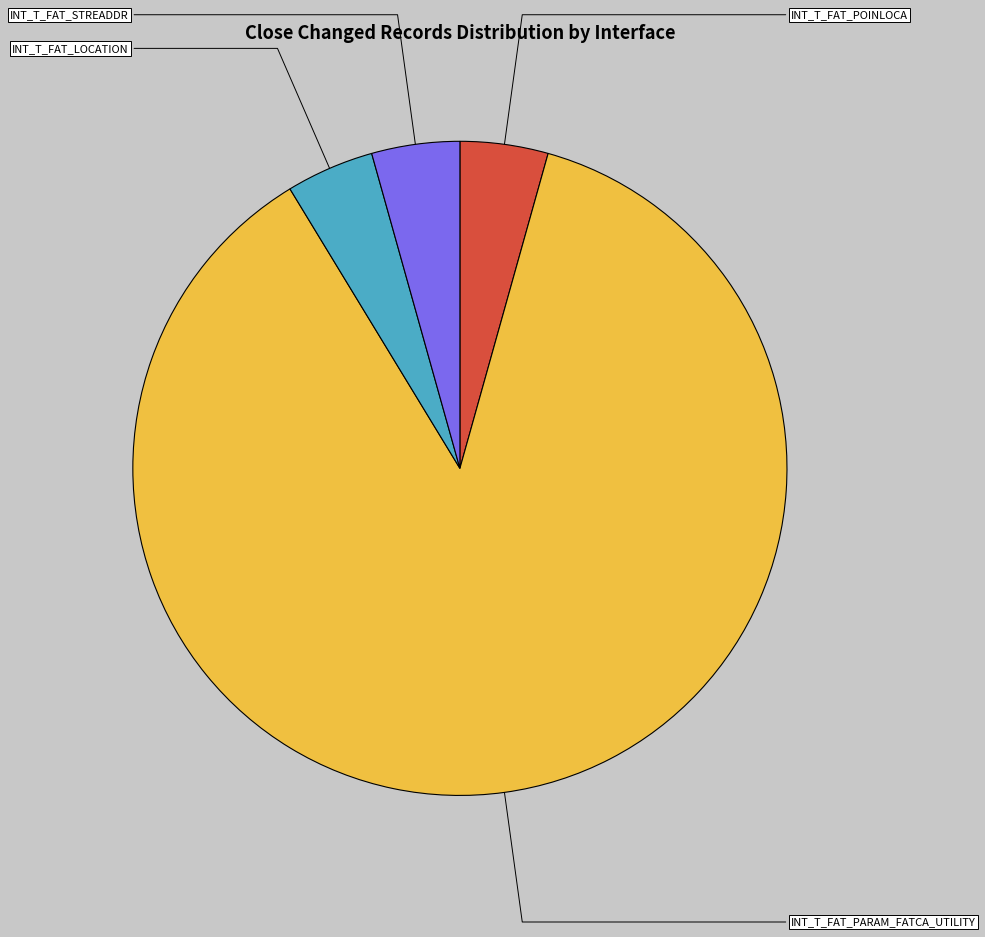

Which slice is the smallest?

INT_T_FAT_POINLOCA